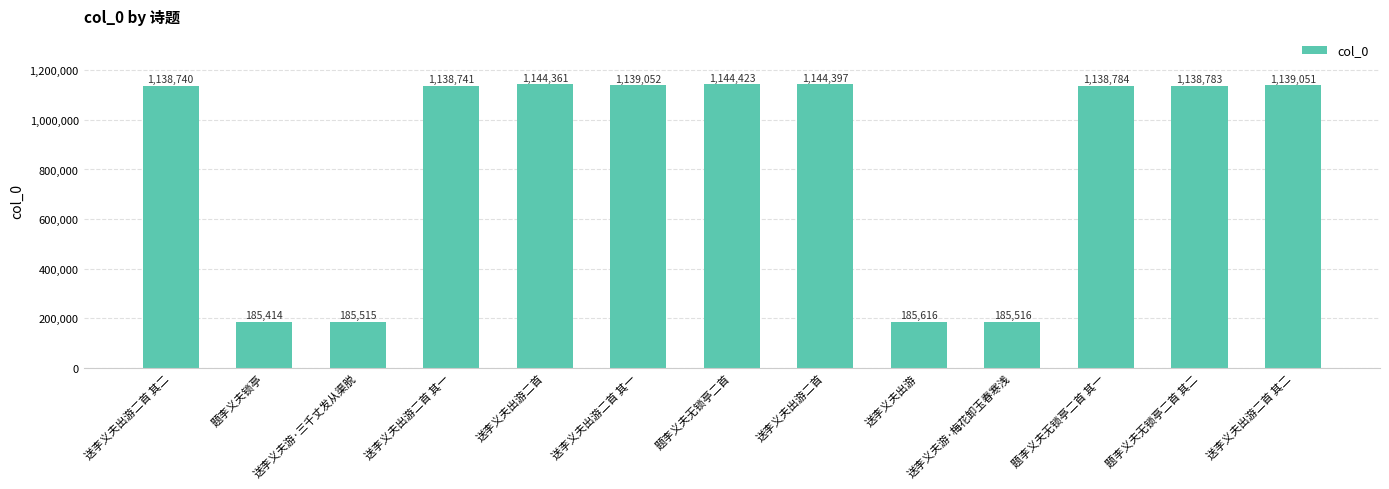

Which has a higher value, 送李义夫出游二首 其一 or 送李义夫出游二首?

送李义夫出游二首